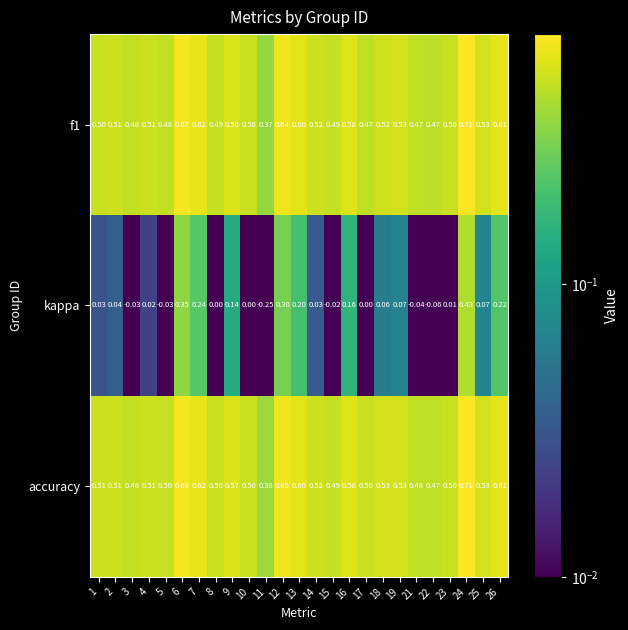

Between 11 and 19, which series saw the biggest shift?

kappa